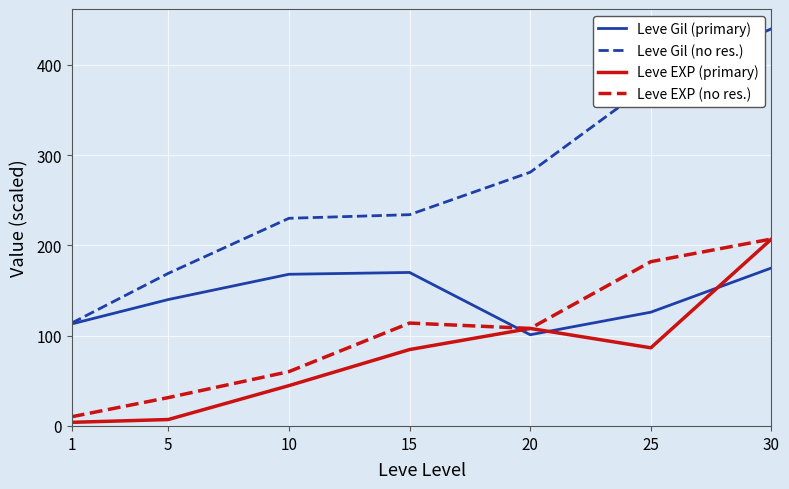

True or false: Leve EXP (primary) has a value of 4.0 at 1.

True